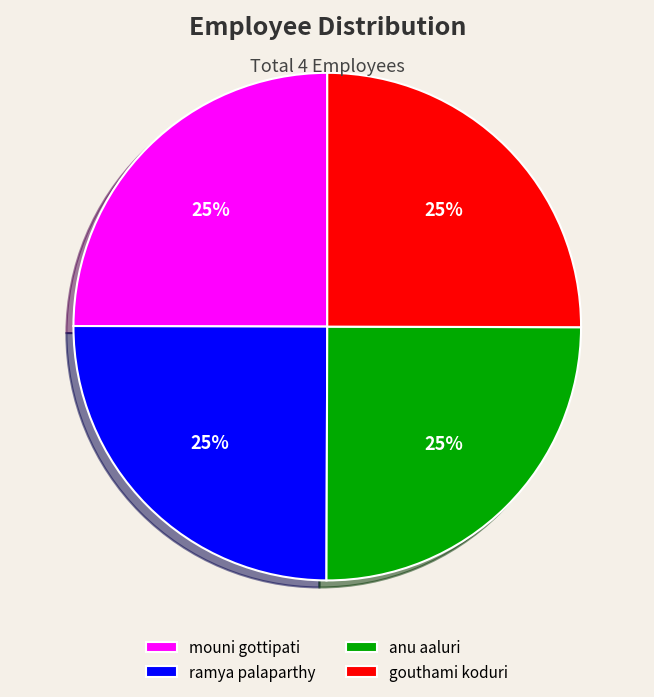

To the nearest percent, what is the average slice percentage?

25%